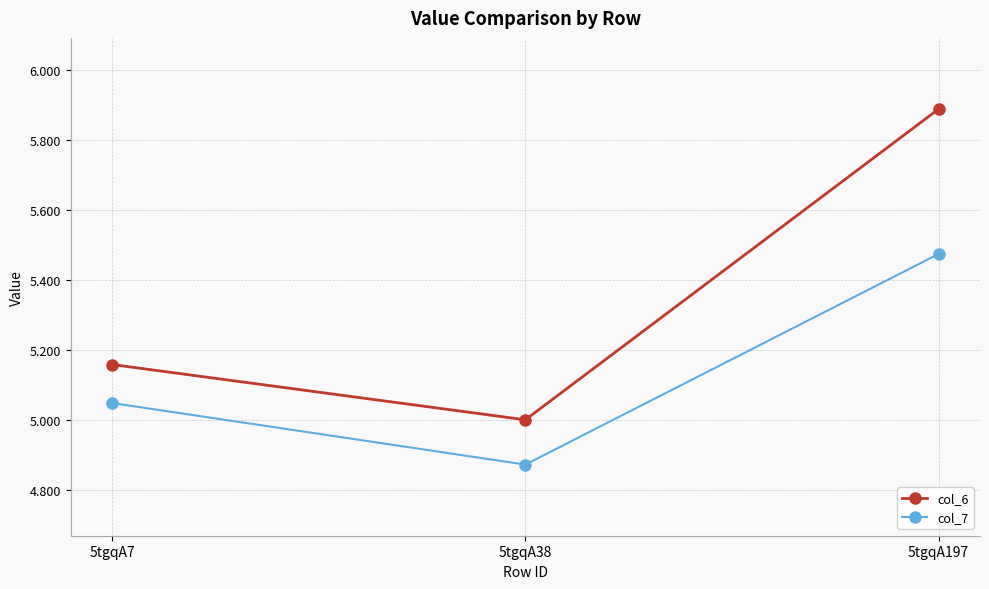

Which series changed the most between 5tgqA7 and 5tgqA197?

col_6